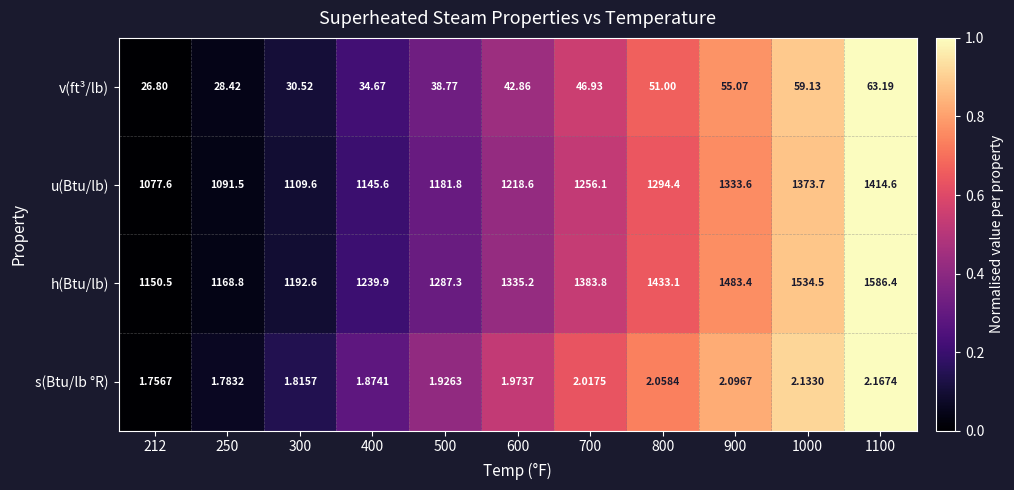

Is the value of v(ft³/lb) at 400 greater than the value of s(Btu/lb °R) at 1000?

Yes